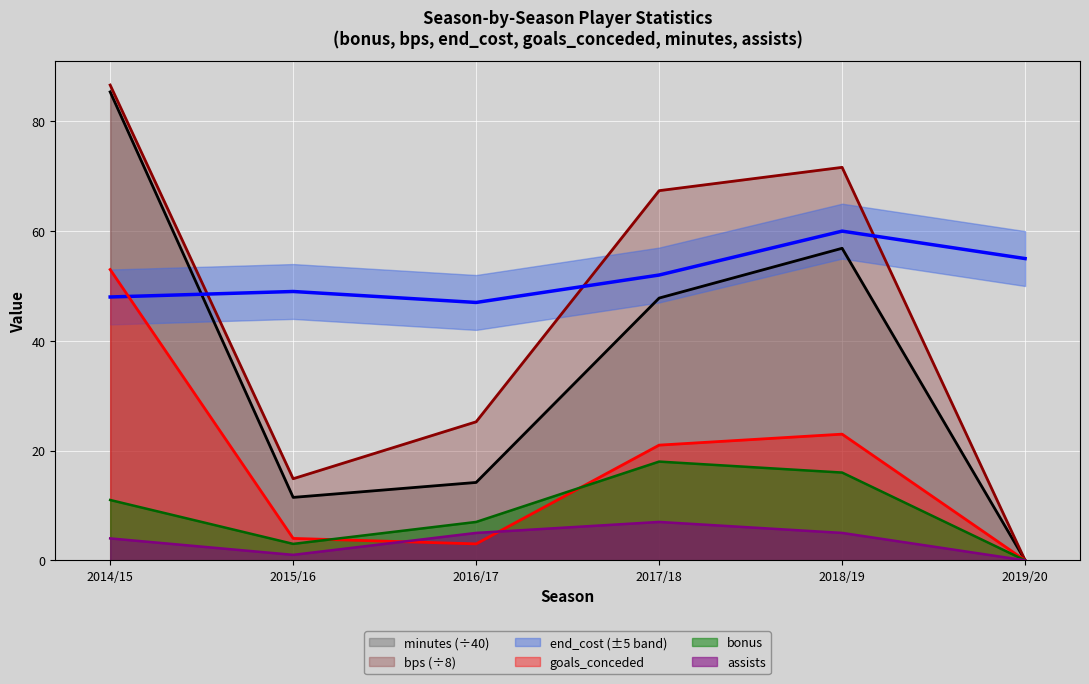

Rank the categories by minutes value from highest to lowest.

2014/15, 2018/19, 2017/18, 2016/17, 2015/16, 2019/20